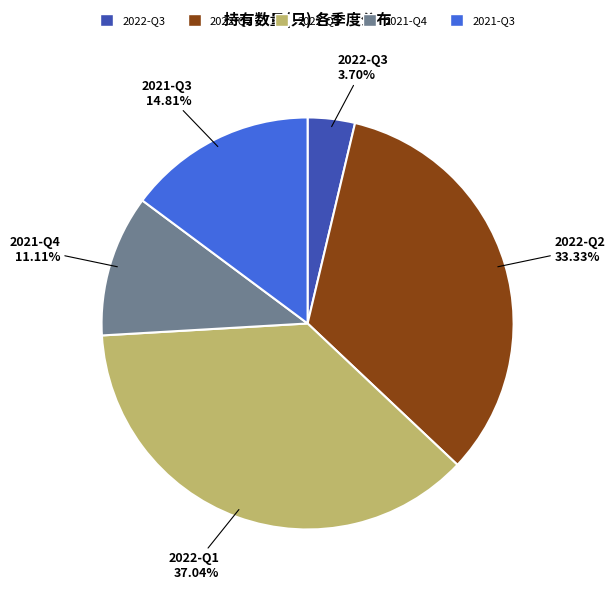

Which has a higher value, 2022-Q1 or 2022-Q3?

2022-Q1